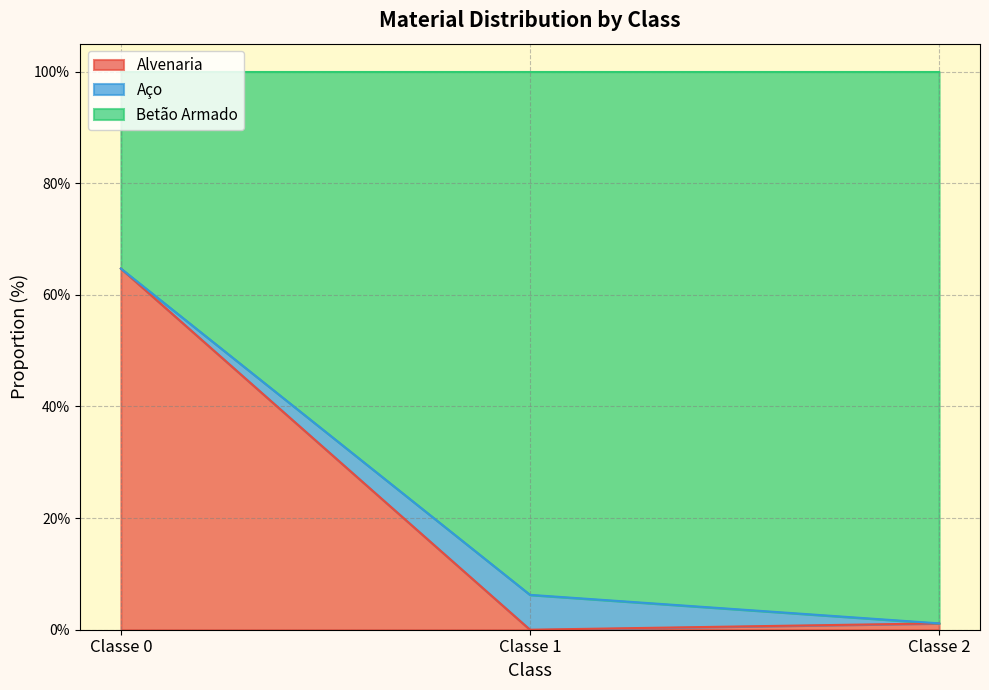

What are all the series names shown in the legend?

Alvenaria, Aço, Betão Armado